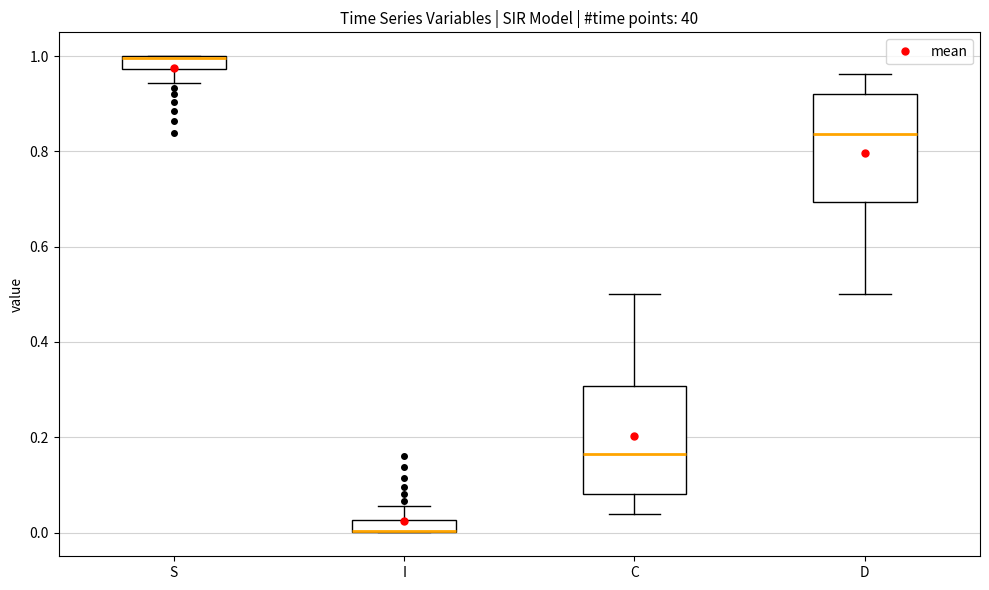

Where is the upper edge of the box for D on the y-axis? The values are not printed on the chart, so give them approximately, as read against the axis.

0.92